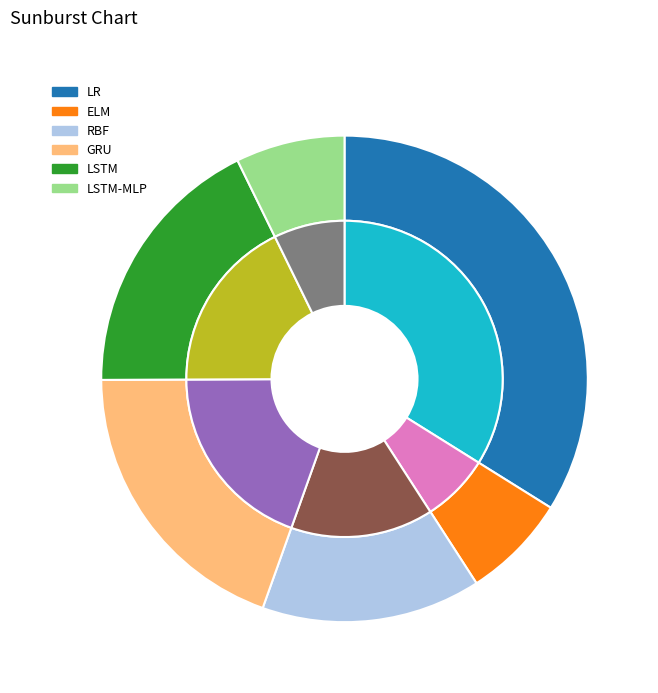

To the nearest percent, what is the combined percentage of LSTM and RBF?

32%